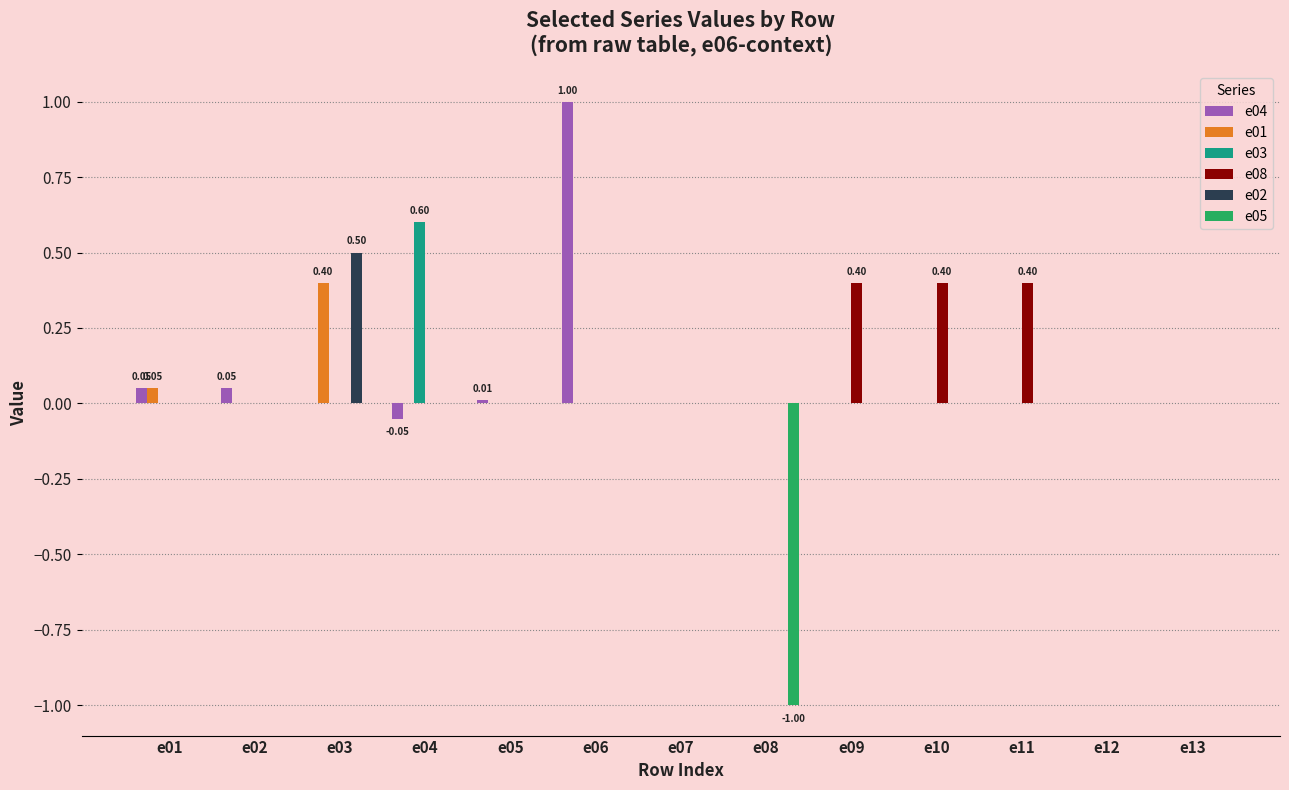

Are the bars grouped side by side (vs. stacked)?

Yes